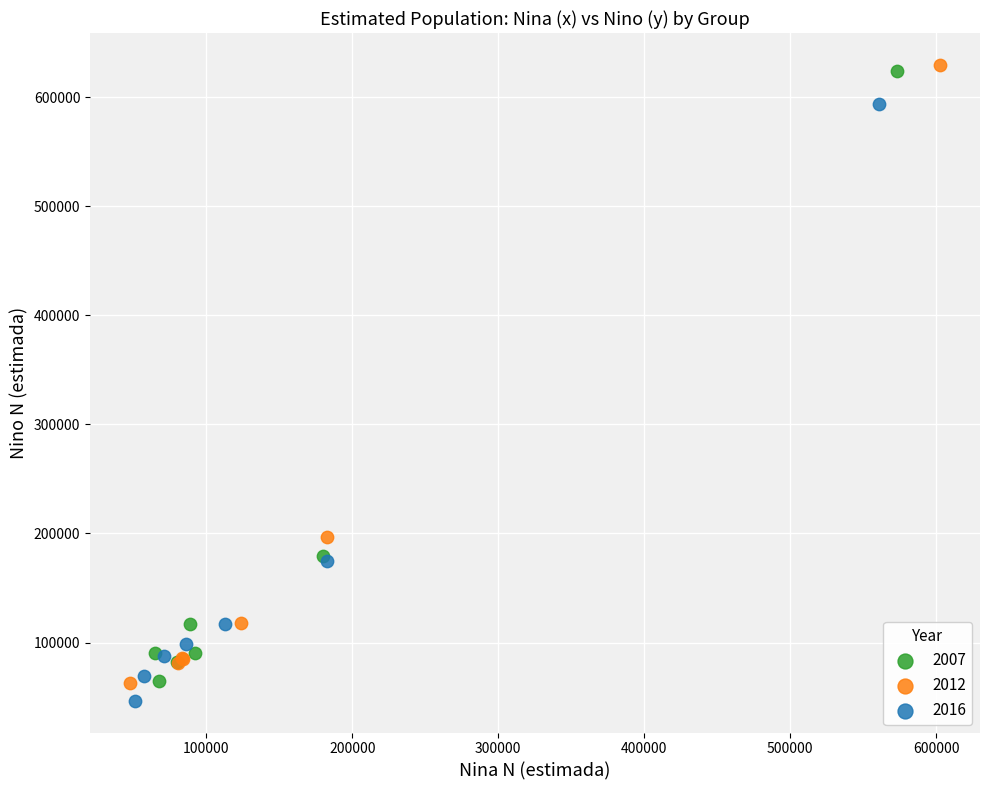

Which series contains the highest Y value?

2012